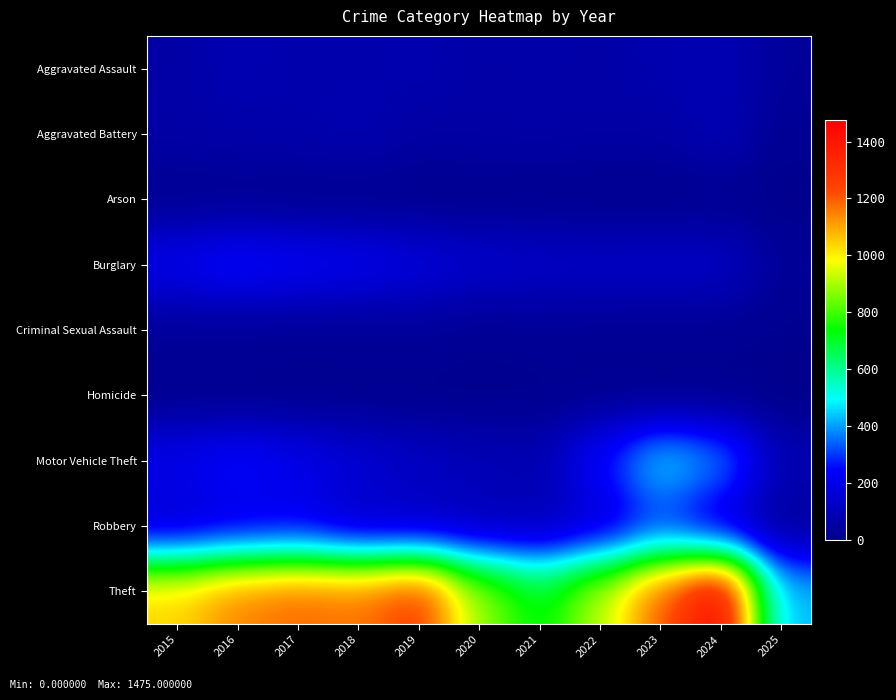

What is the total value across all series at 2019?

1866